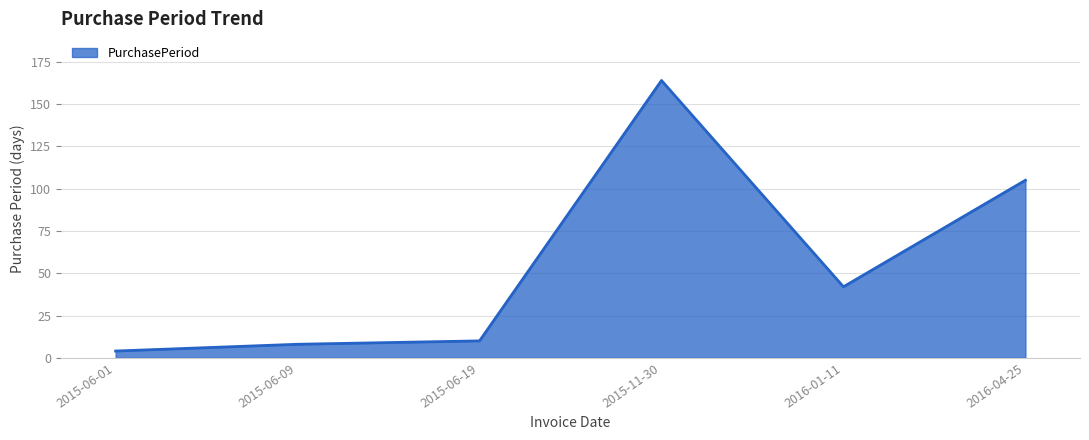

Between 2016-01-11 and 2015-06-19, which is larger?

2016-01-11